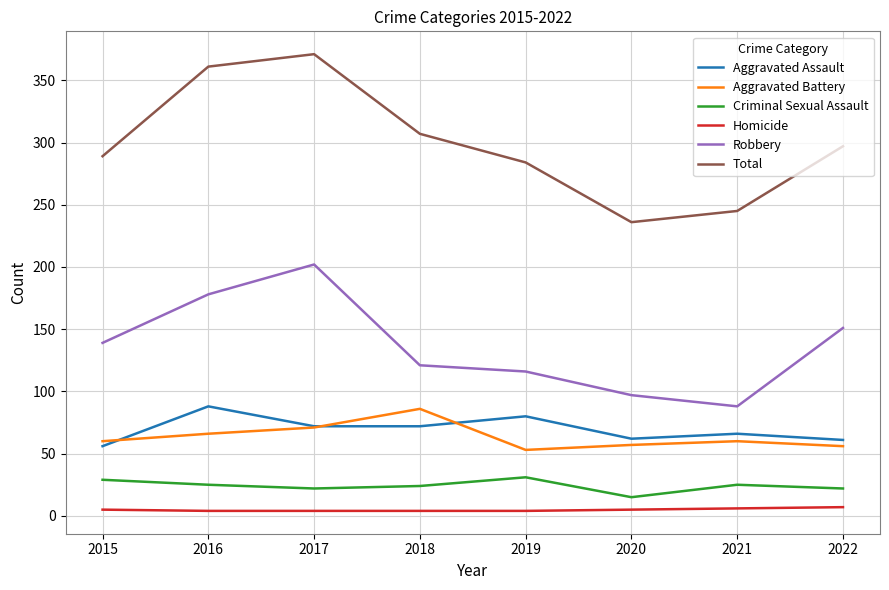

The value of Aggravated Assault at 2018 is 118. True or false?

False